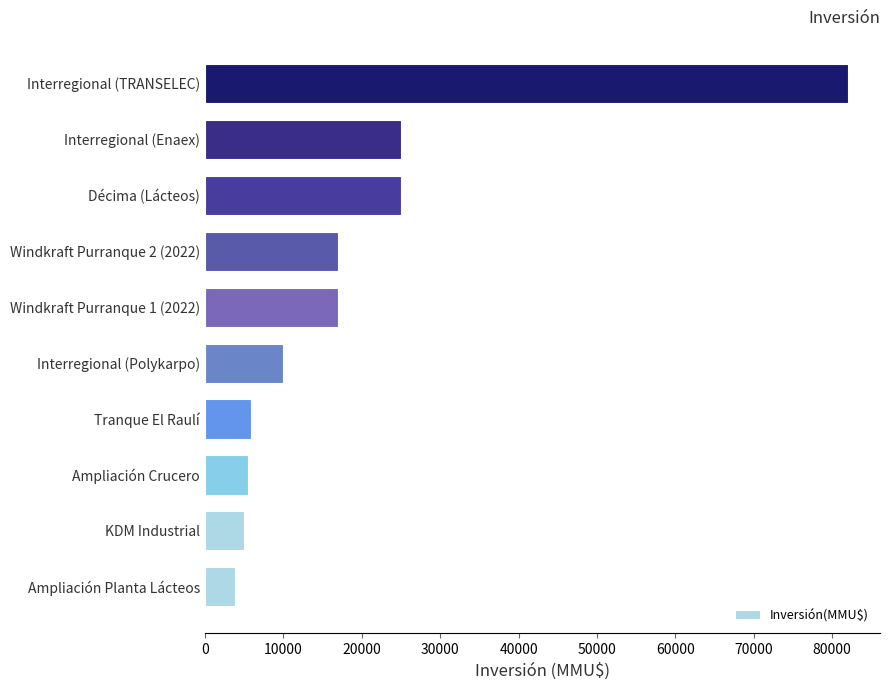

Reading top to bottom, list all the values displayed in this chart.

Interregional (TRANSELEC)=82000	Interregional (Enaex)=25000	Décima (Lácteos)=25000	Windkraft Purranque 2 (2022)=17000	Windkraft Purranque 1 (2022)=17000	Interregional (Polykarpo)=10000	Tranque El Raulí=5900	Ampliación Crucero=5500	KDM Industrial=5000	Ampliación Planta Lácteos=3800